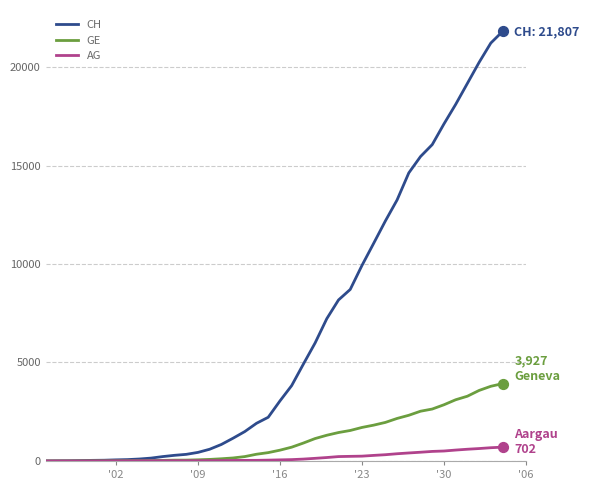

Which series has the widest spread of values?

CH